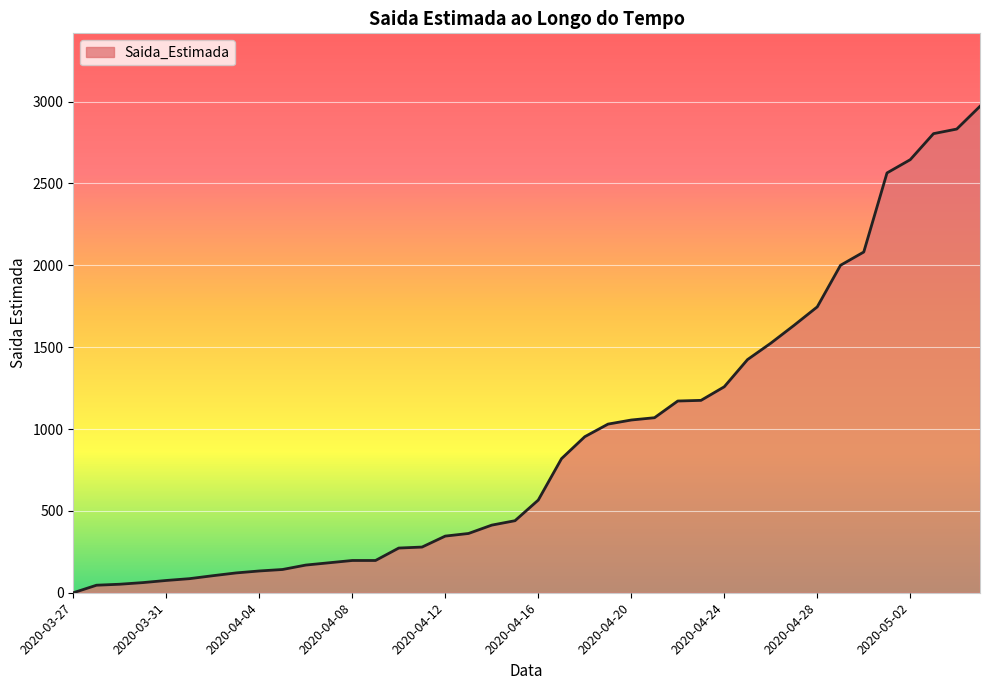

What is the maximum value shown in the chart?

2971